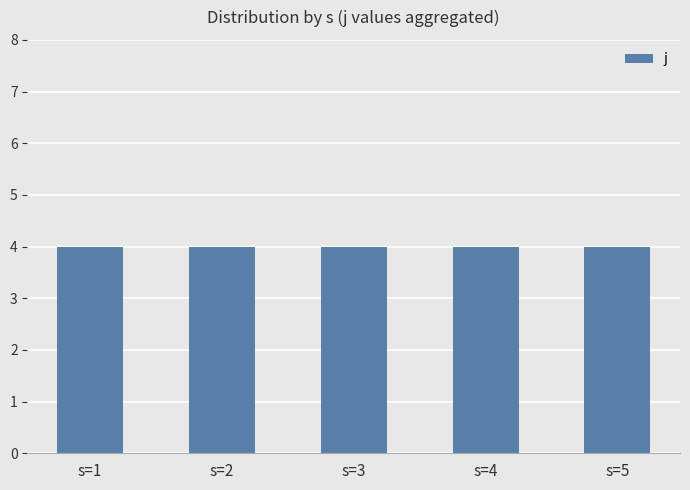

At which label does rho reach its minimum?

s=1